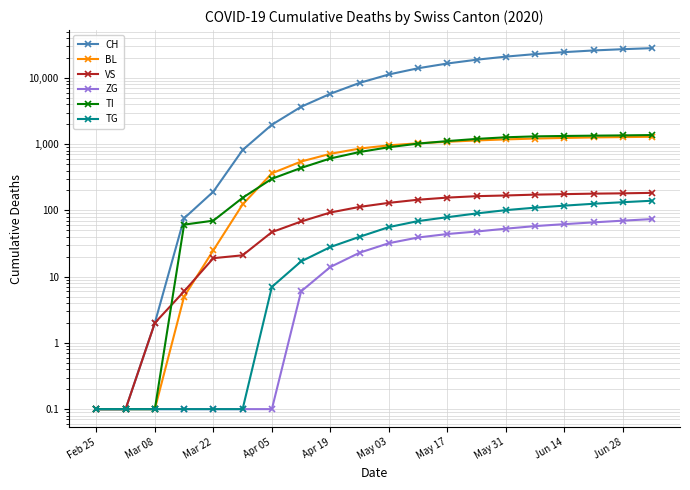

Which series changed the most between May 03 and May 17?

CH